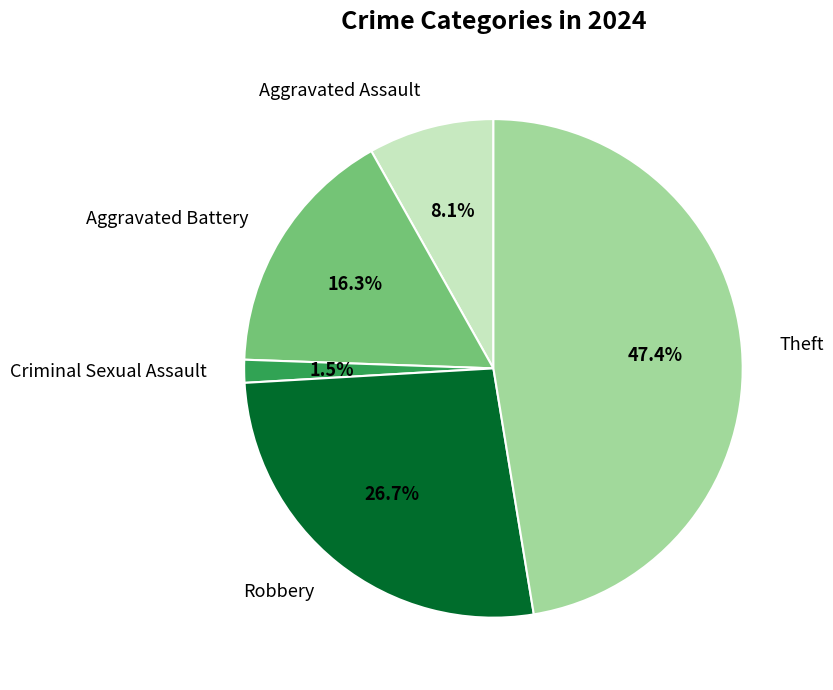

What is the ratio of the value at Aggravated Assault to the value at Aggravated Battery?

0.5